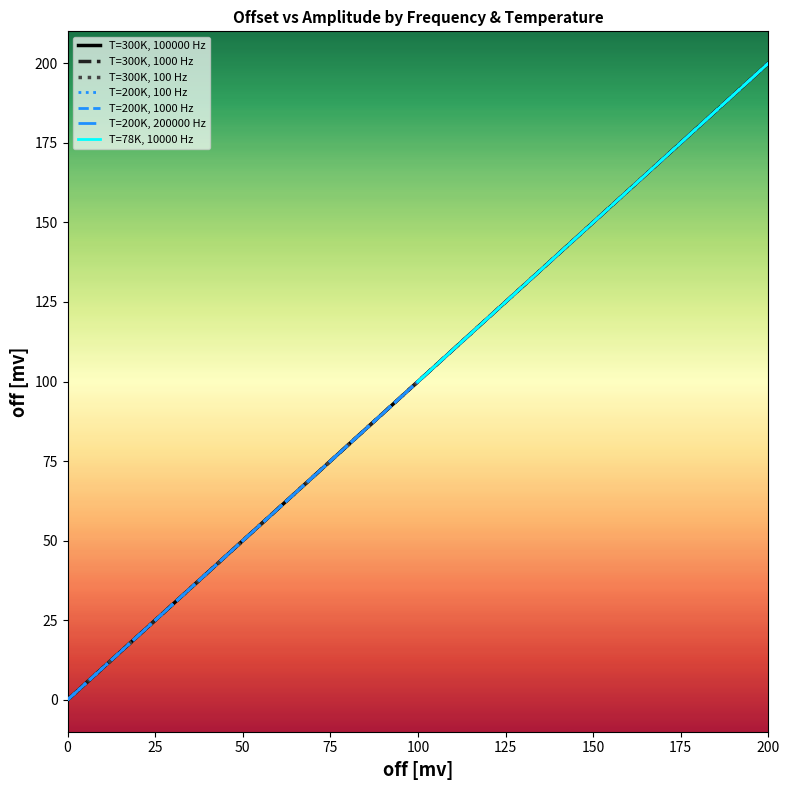

How many data points does each series have?

15